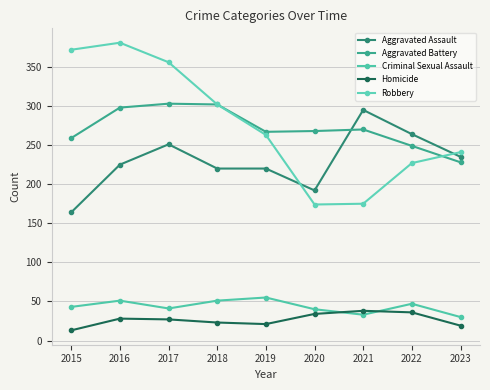

True or false: Aggravated Battery has more than 2 interior local peaks.

False